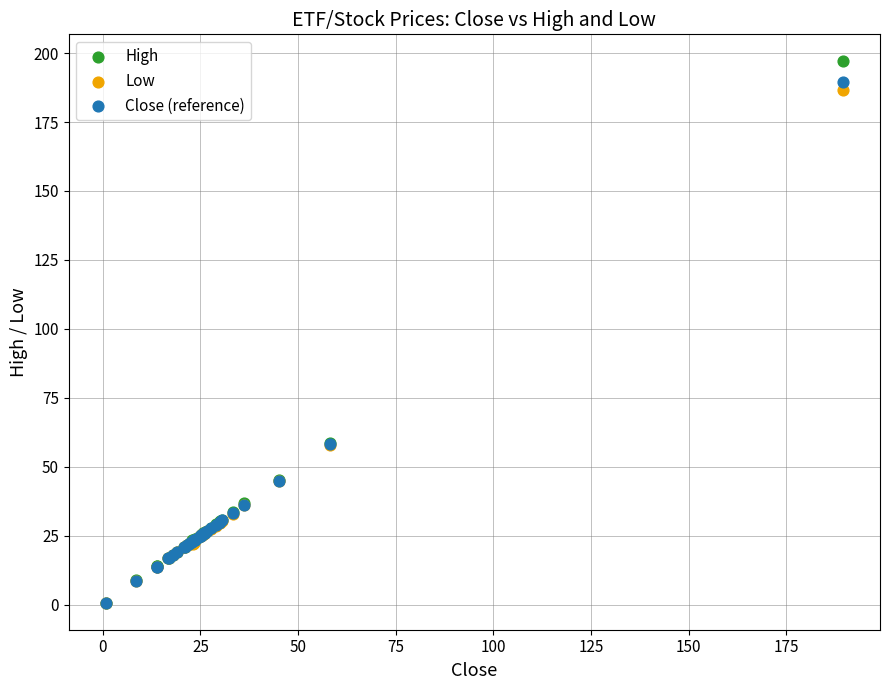

Which series has the largest Y range (max minus min)?

High